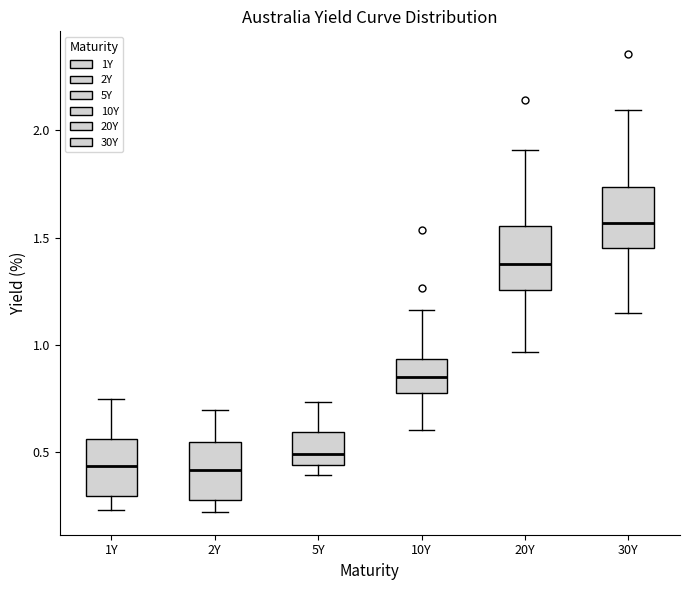

Reading left to right, read every box against the y-axis: the position of its median line, the range the box covers, and the ends of its whiskers. The values are not printed on the chart, so give them approximately, as read against the axis.

1Y: median 0.45, box 0.30 to 0.55, whiskers 0.25 to 0.75
2Y: median 0.40, box 0.30 to 0.55, whiskers 0.20 to 0.70
5Y: median 0.50, box 0.45 to 0.60, whiskers 0.40 to 0.75
10Y: median 0.85, box 0.75 to 0.95, whiskers 0.60 to 1.15
20Y: median 1.40, box 1.25 to 1.55, whiskers 0.95 to 1.90
30Y: median 1.55, box 1.45 to 1.75, whiskers 1.15 to 2.10